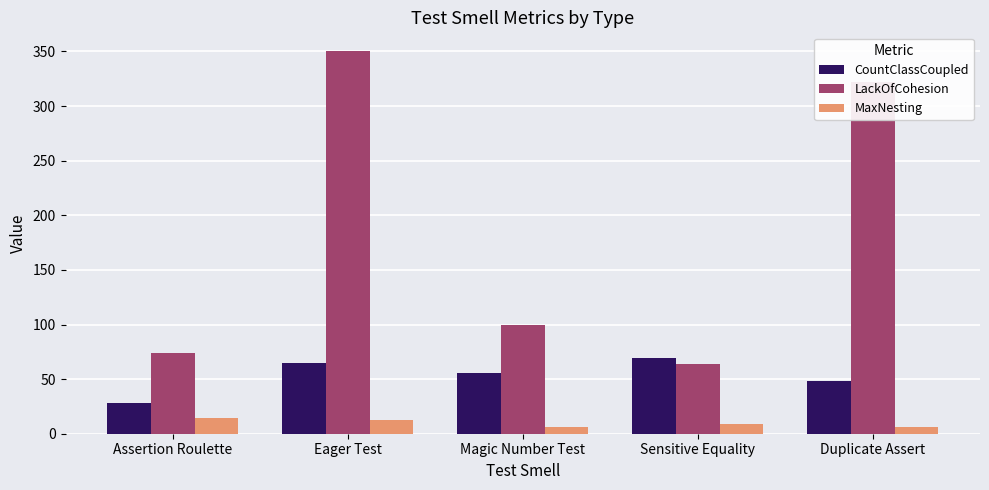

Between Assertion Roulette and Magic Number Test, which series saw the biggest shift?

CountClassCoupled